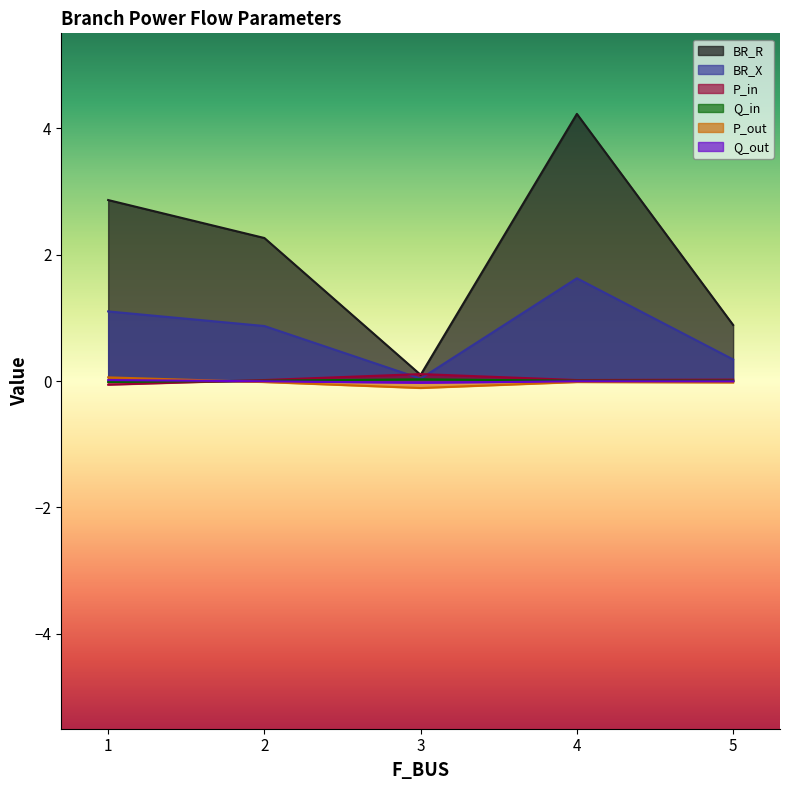

Is it true that BR_X equals 1.6 at 4?

True